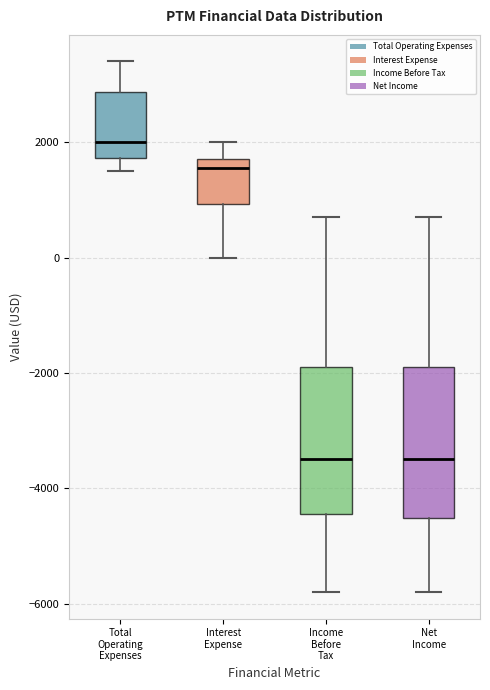

Reading left to right, read every box against the y-axis: the position of its median line, the range the box covers, and the ends of its whiskers. The values are not printed on the chart, so give them approximately, as read against the axis.

Total Operating Expenses: median 2000, box 1800 to 2800, whiskers 1600 to 3400
Interest Expense: median 1600, box 1000 to 1800, whiskers 0 to 2000
Income Before Tax: median -3400, box -4400 to -1800, whiskers -5800 to 800
Net Income: median -3400, box -4600 to -1800, whiskers -5800 to 800